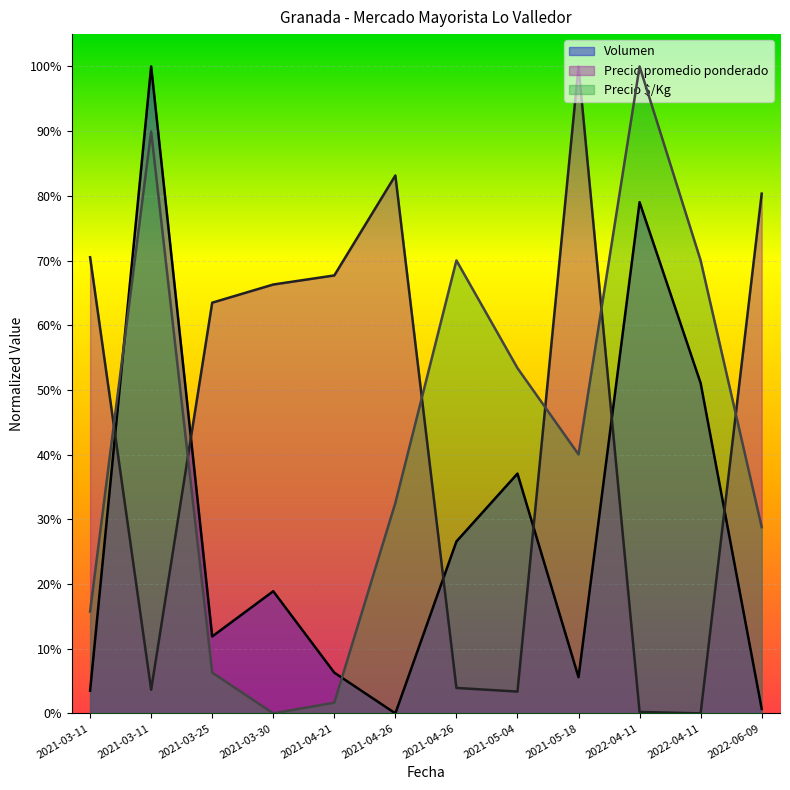

True or false: Precio $/Kg has a value of 0.2 at 2021-03-11.

True